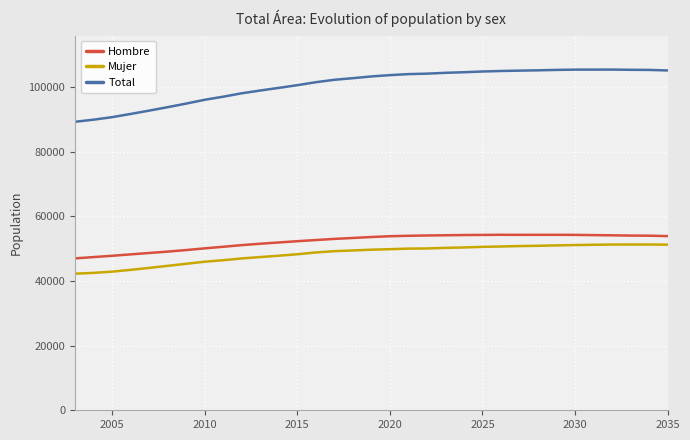

True or false: Mujer and Hombre cross at least once.

False